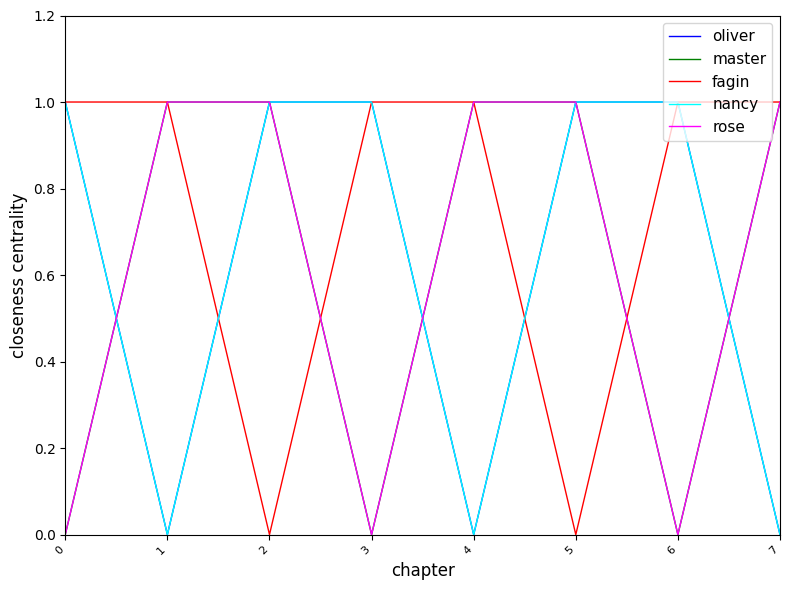

Is this an area chart (filled region under the line)?

No